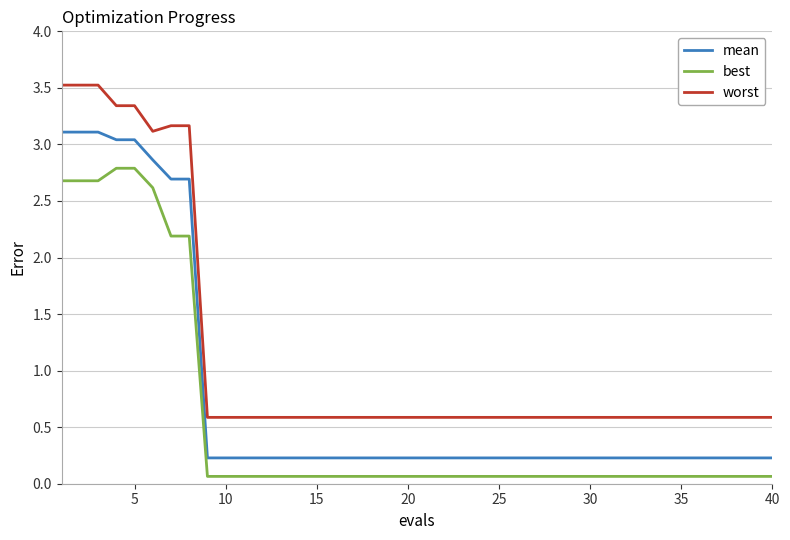

List the series in order of their overall mean, lowest first.

best, mean, worst